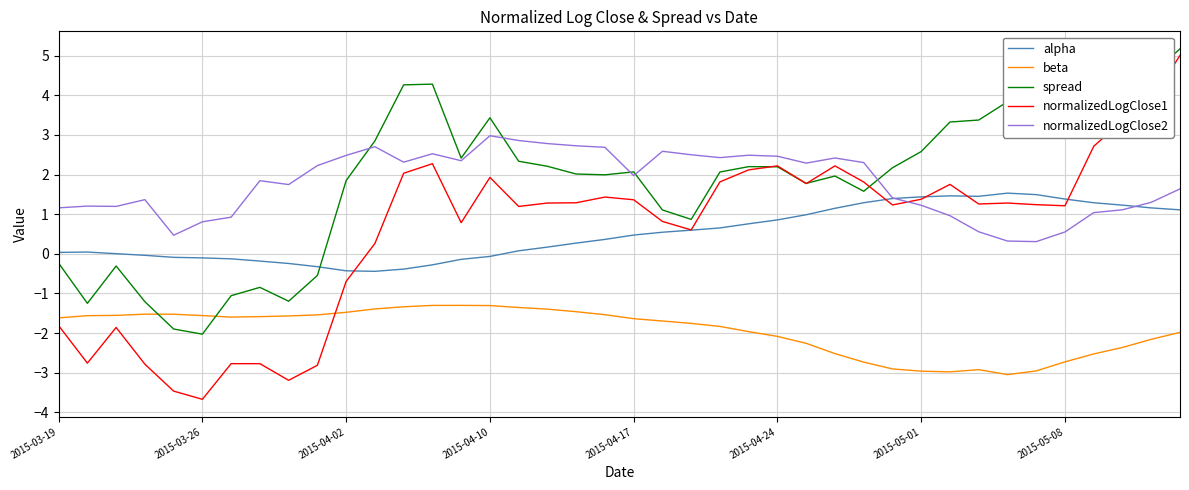

What is the average value of the normalizedLogClose1 series?

0.6